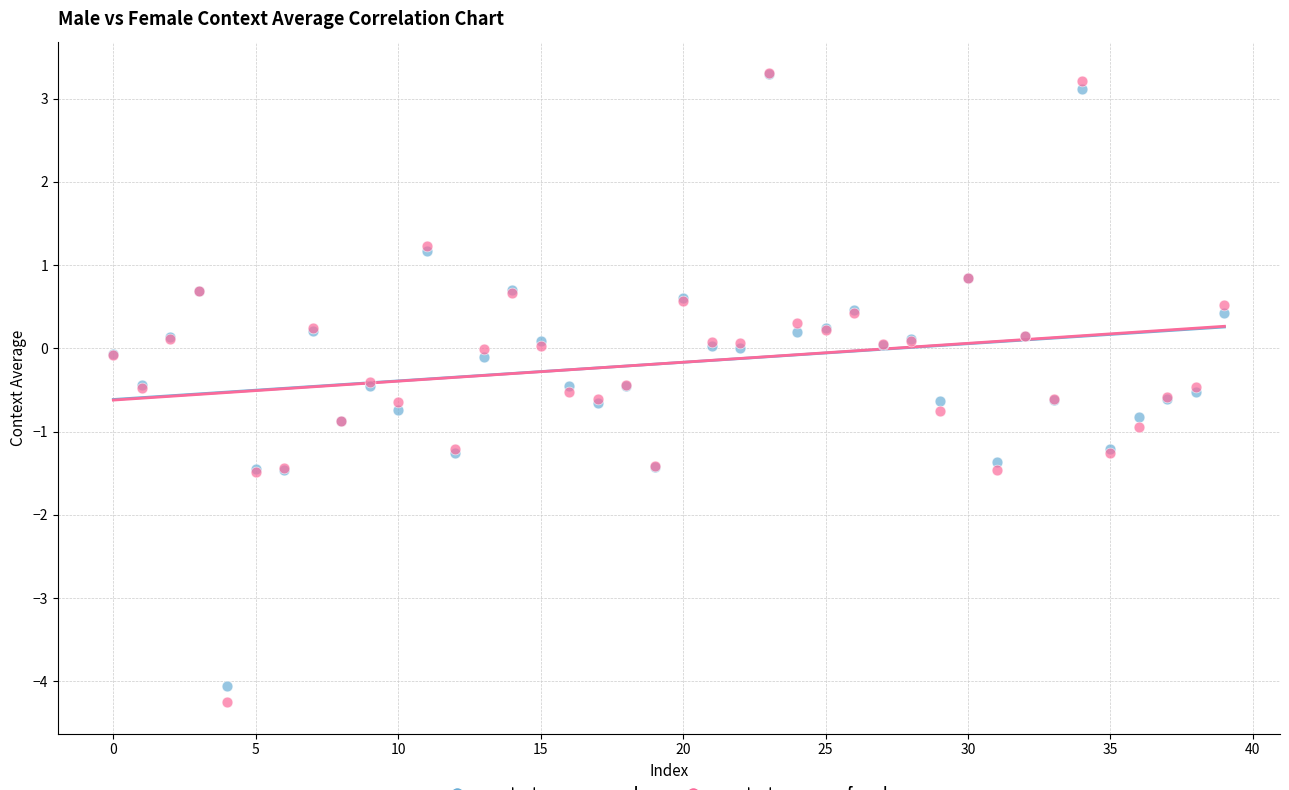

What are all the series names shown in the legend?

context_average_male, context_average_female